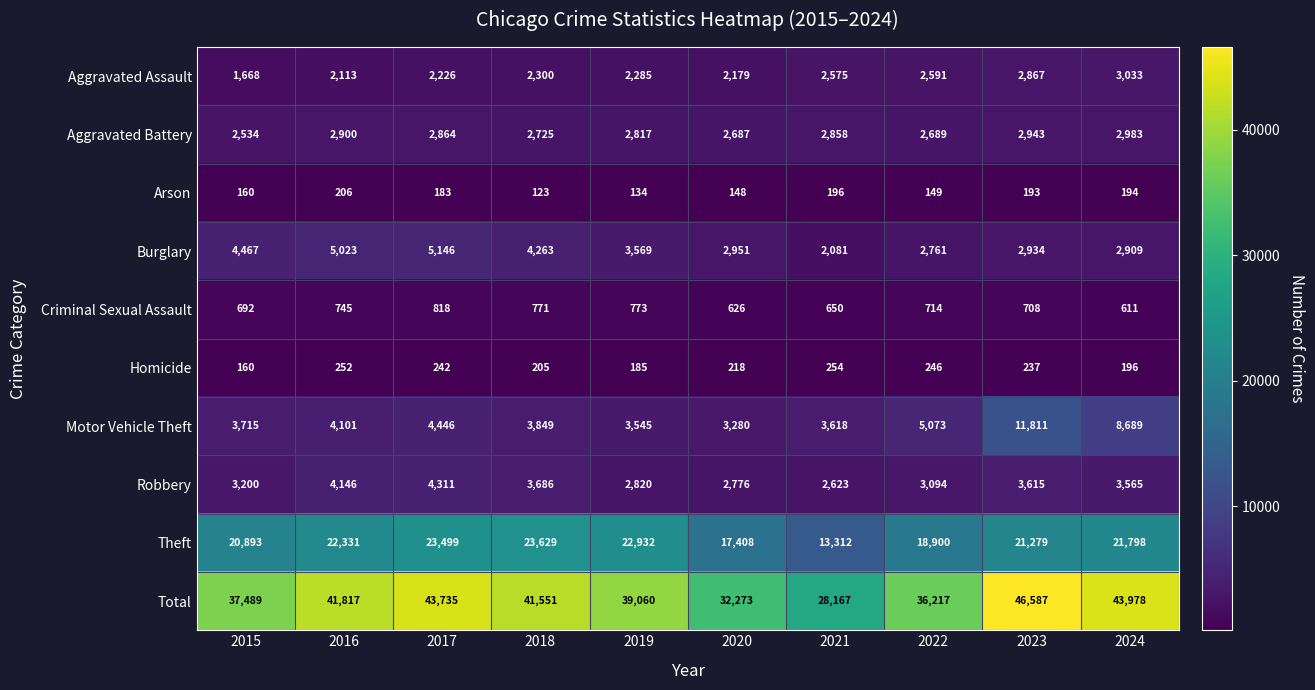

Which series changed the most between 2016 and 2017?

Total